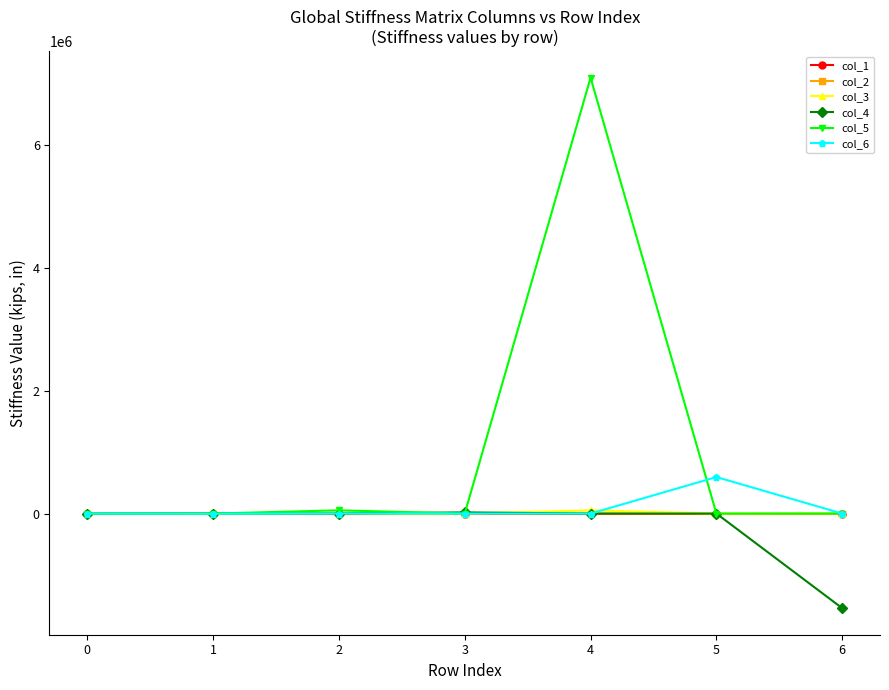

Is this an area chart (filled region under the line)?

No